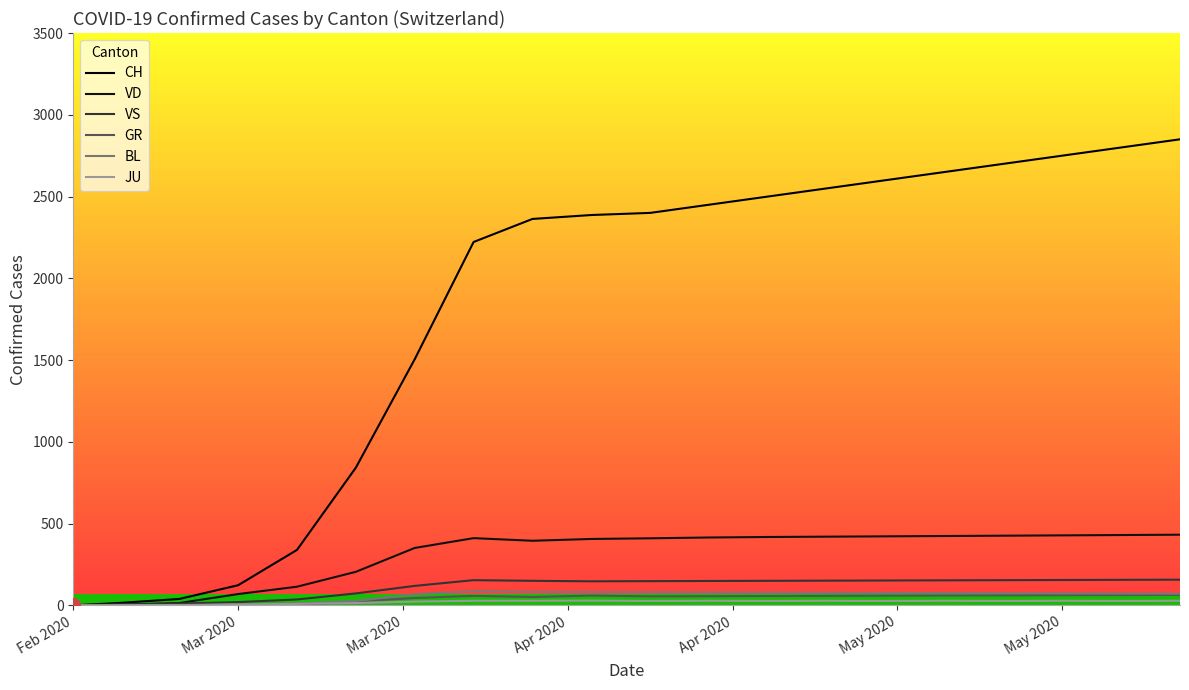

True or false: VD and VS intersect in this chart.

True